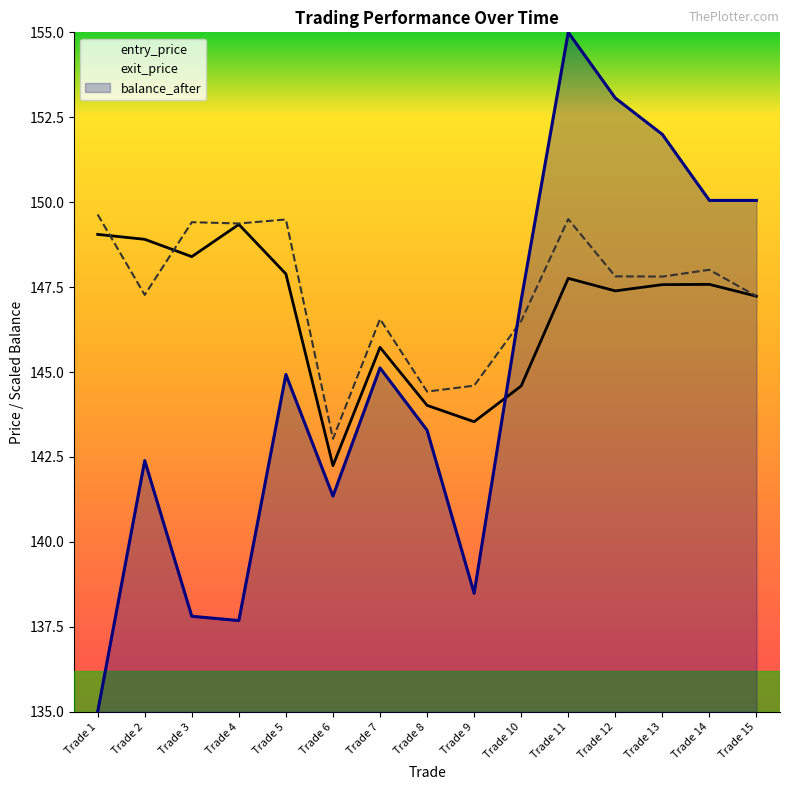

Which has a higher value, Trade 11 or Trade 13?

Trade 11